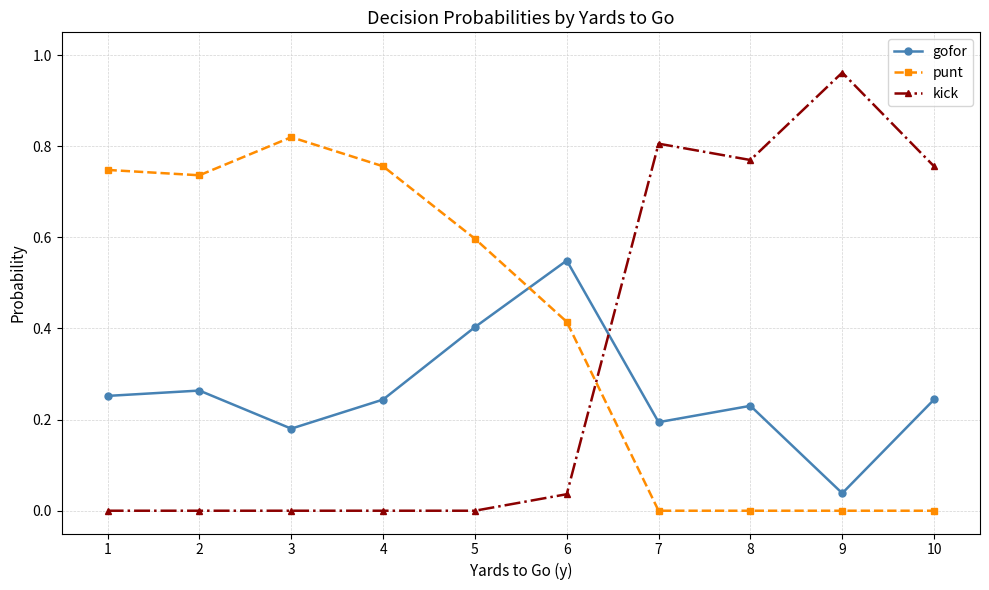

True or false: kick has more than 1 interior local peaks.

True